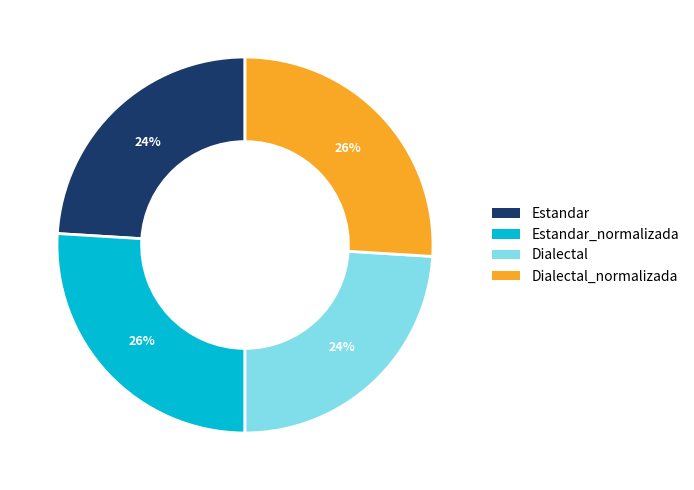

Between Estandar and Estandar_normalizada, which is larger?

Estandar_normalizada